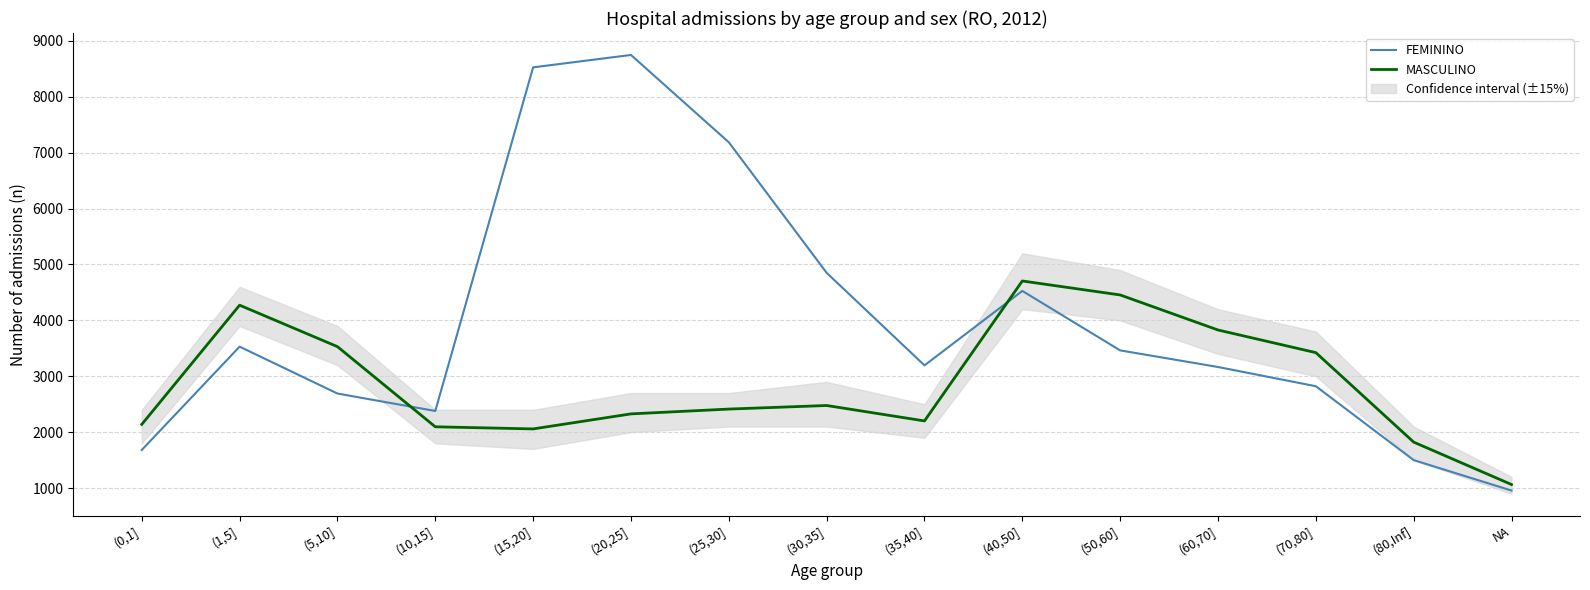

Is this an area chart (filled region under the line)?

No